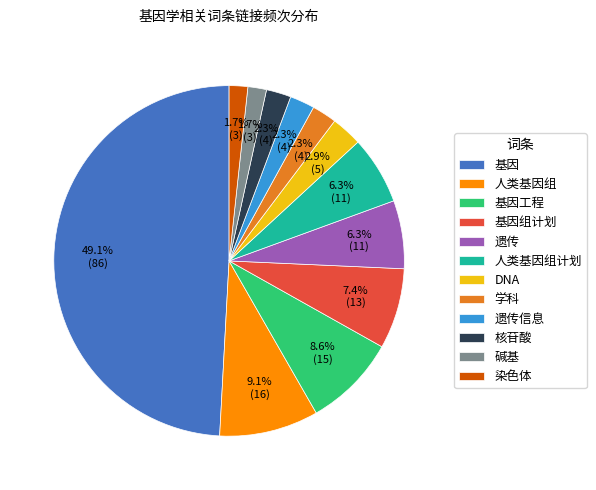

To the nearest percent, what is the difference between the 人类基因组计划 and 学科 slice percentages?

4%